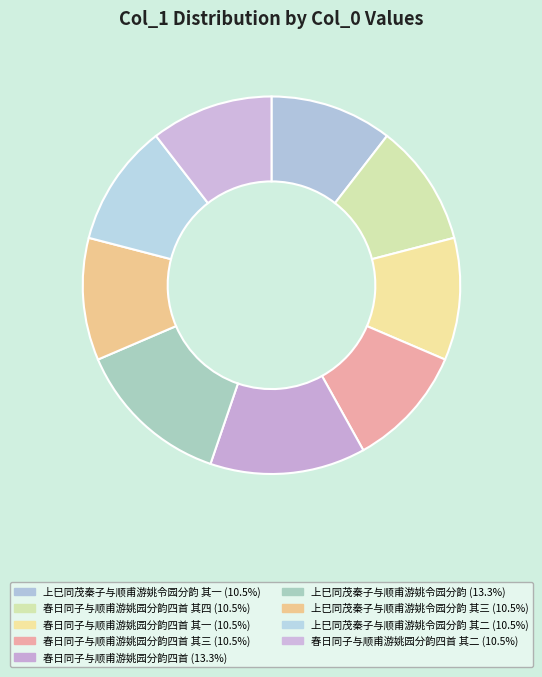

How many segments does this pie chart have?

9